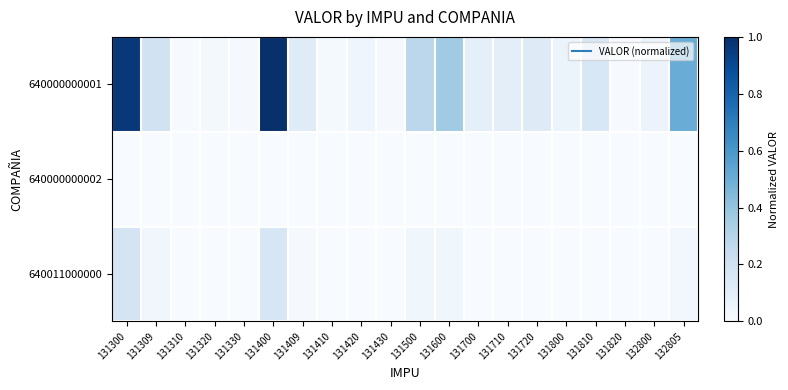

Which series has the largest range (max minus min)?

640000000001